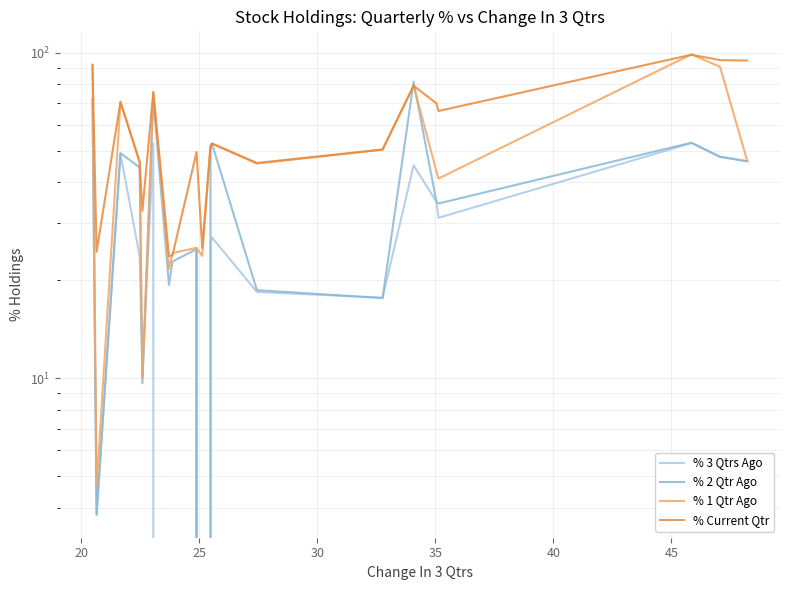

True or false: % 1 Qtr Ago and % 3 Qtrs Ago cross at least once.

True